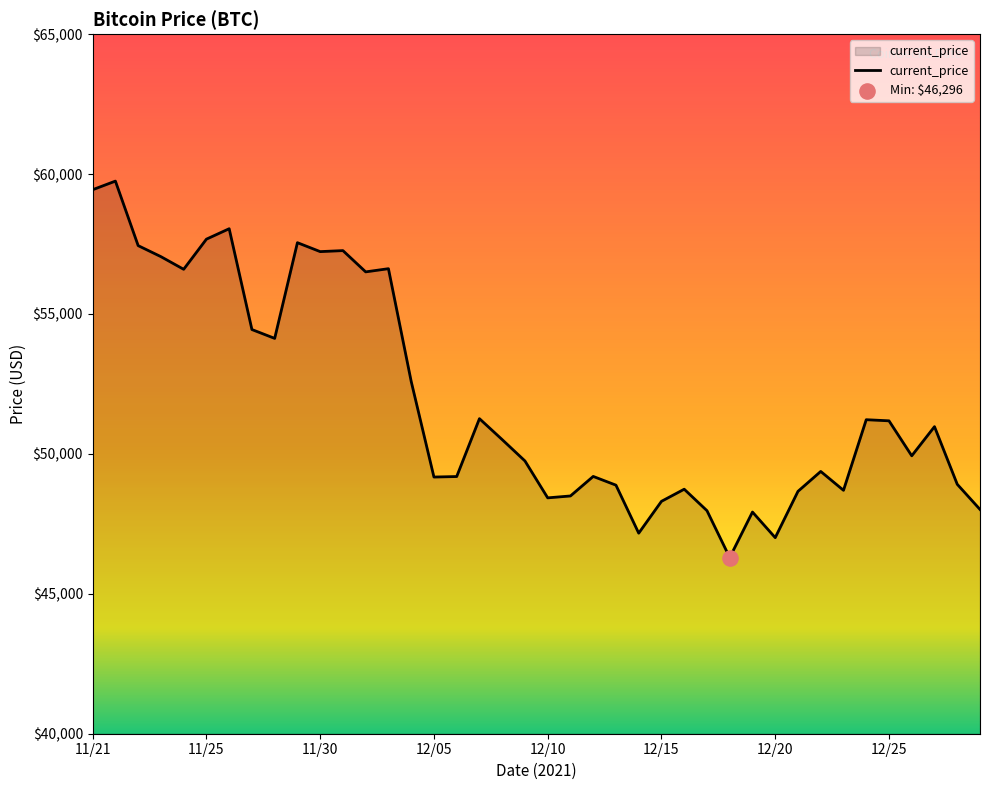

What is the greatest value displayed?

59749